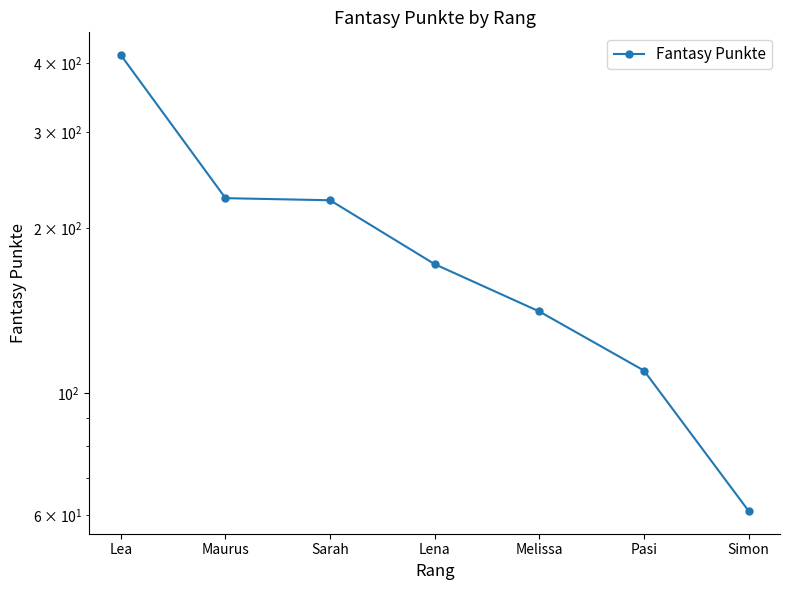

Which category has the highest value across all series?

Lea